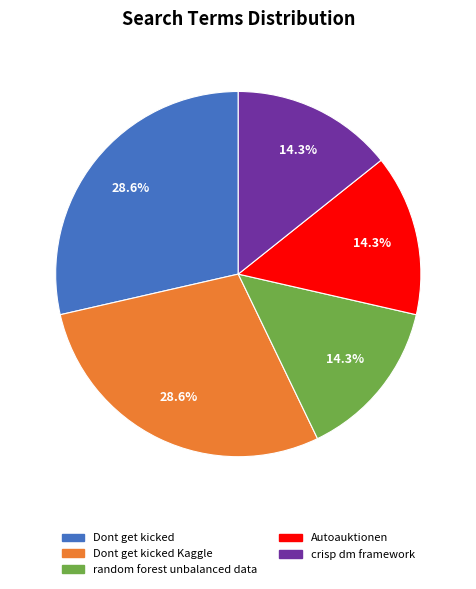

The Autoauktionen slice represents 27% of the pie. True or false?

False